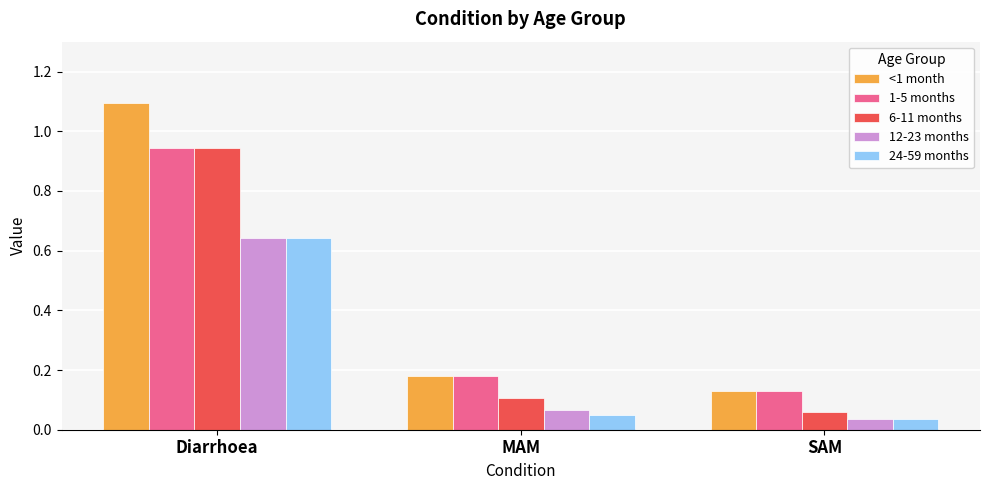

How many bars are there in each group?

5